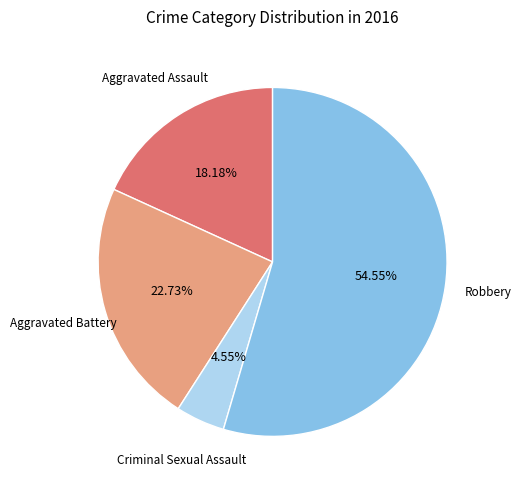

Count the number of slices in the pie.

4